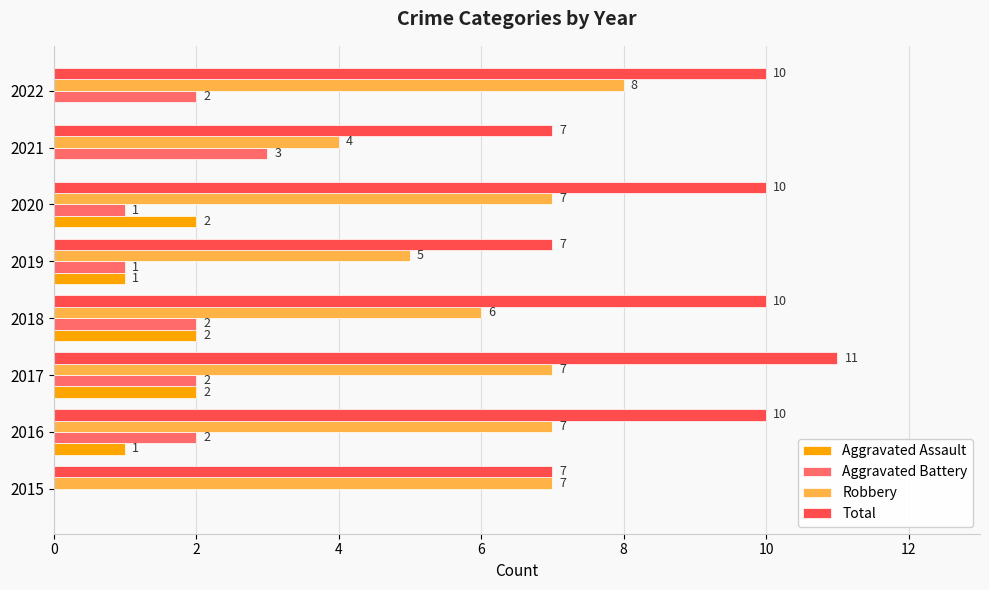

How many categories are shown in the chart?

8